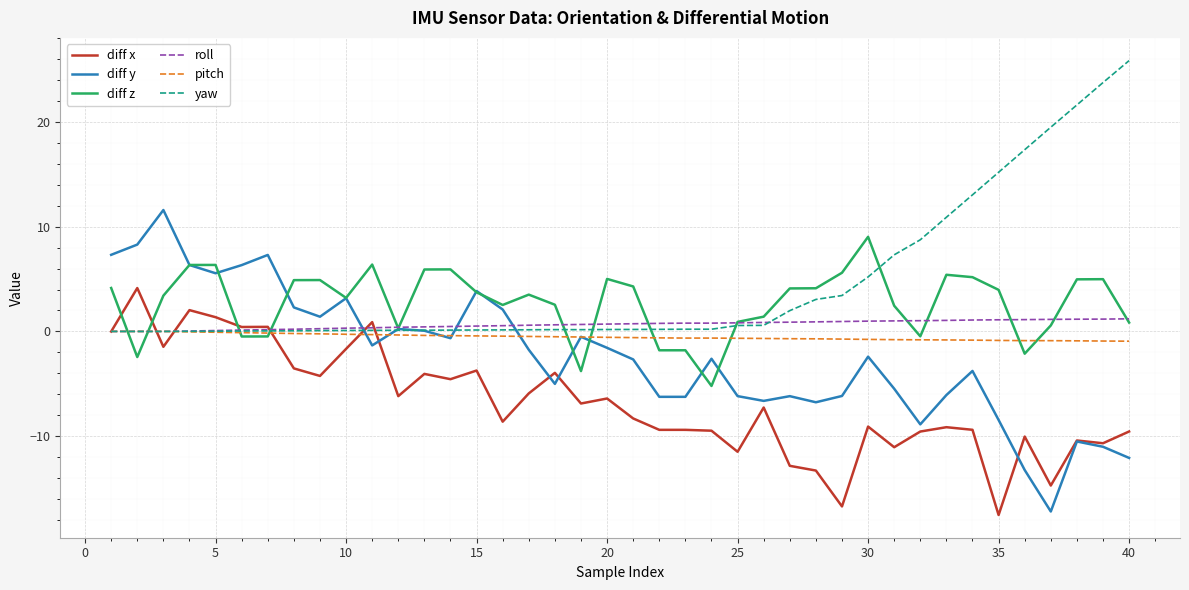

What is the maximum value shown in the chart?

25.9